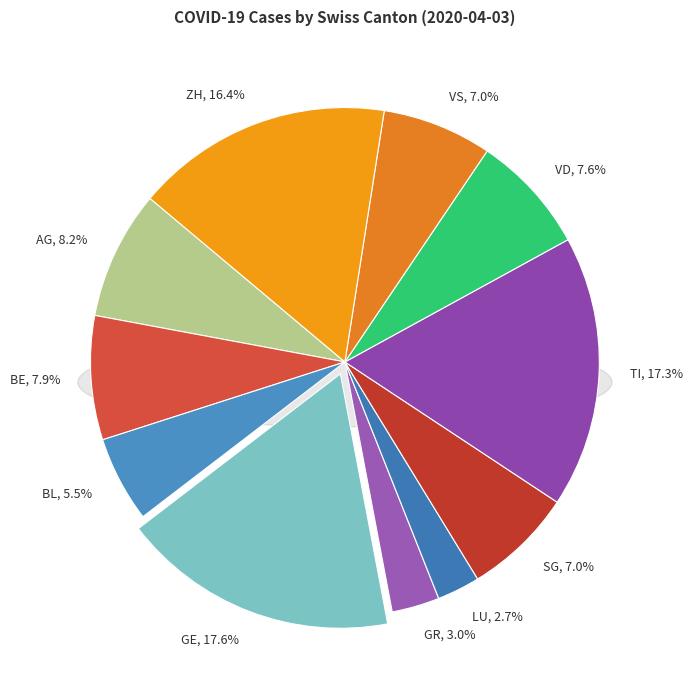

What is the largest slice in the pie chart?

GE